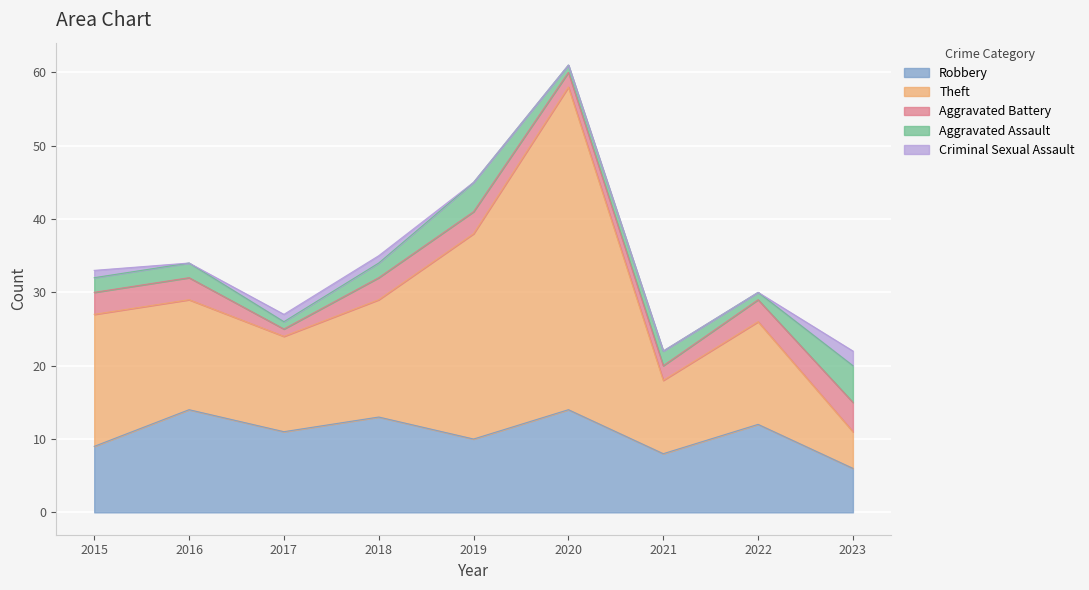

What are all the series names shown in the legend?

Robbery, Theft, Aggravated Battery, Aggravated Assault, Criminal Sexual Assault